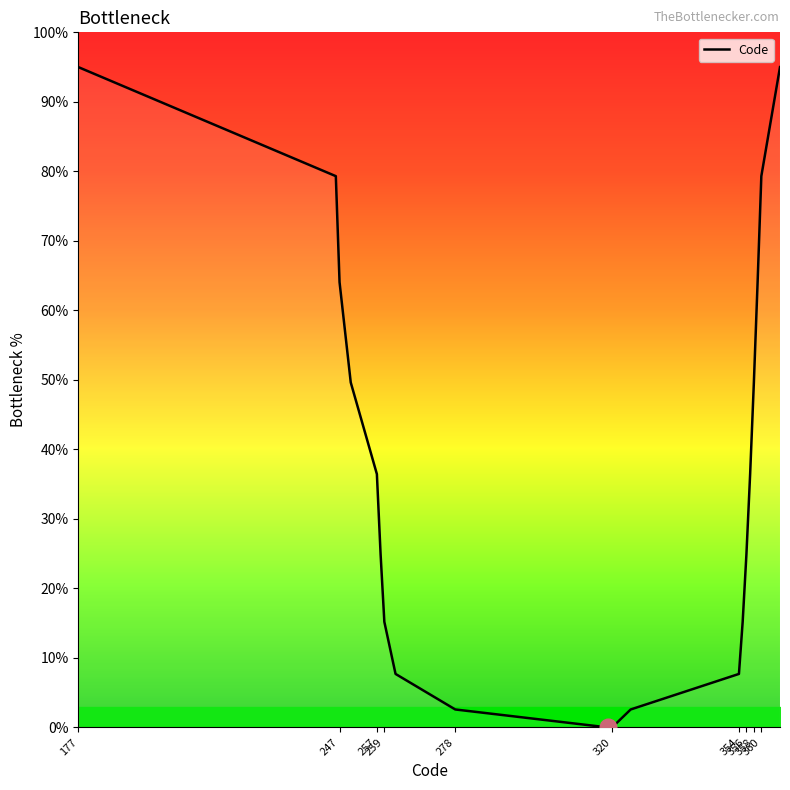

What is the greatest value displayed?

95.0